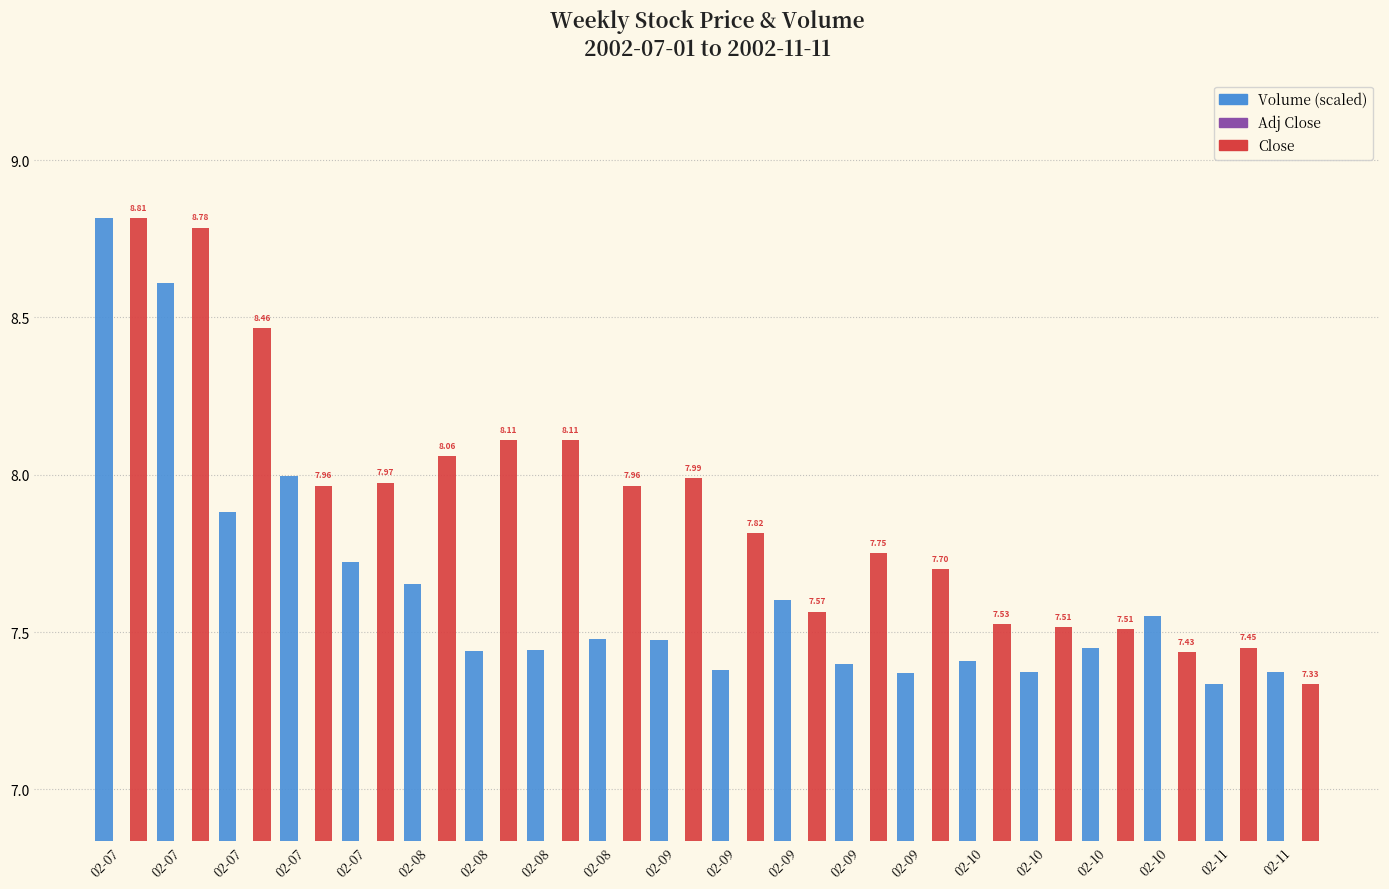

Between 02-07 and 02-10, which is larger?

02-07